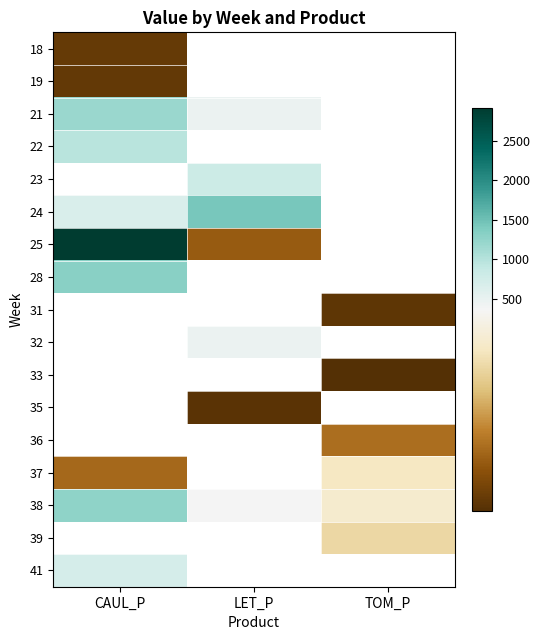

Between CAUL_P and TOM_P, which series saw the biggest shift?

38